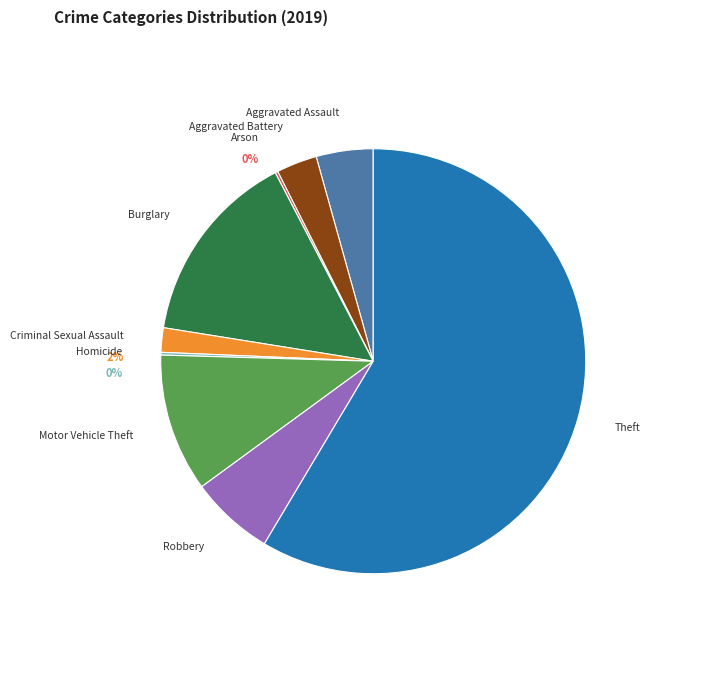

Which slice is the smallest?

Arson